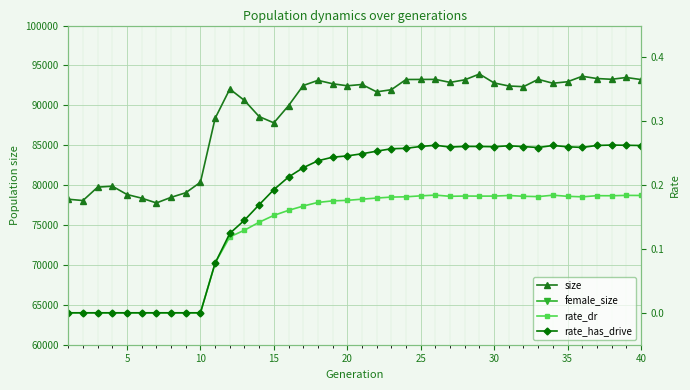

What is the minimum value for size?

77767